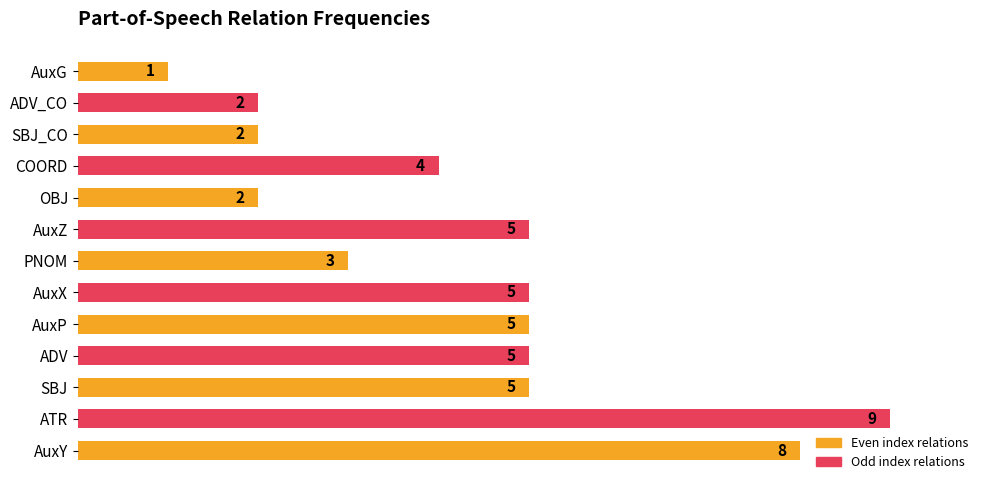

Approximately how many times larger is the value at AuxZ compared to ATR?

0.6